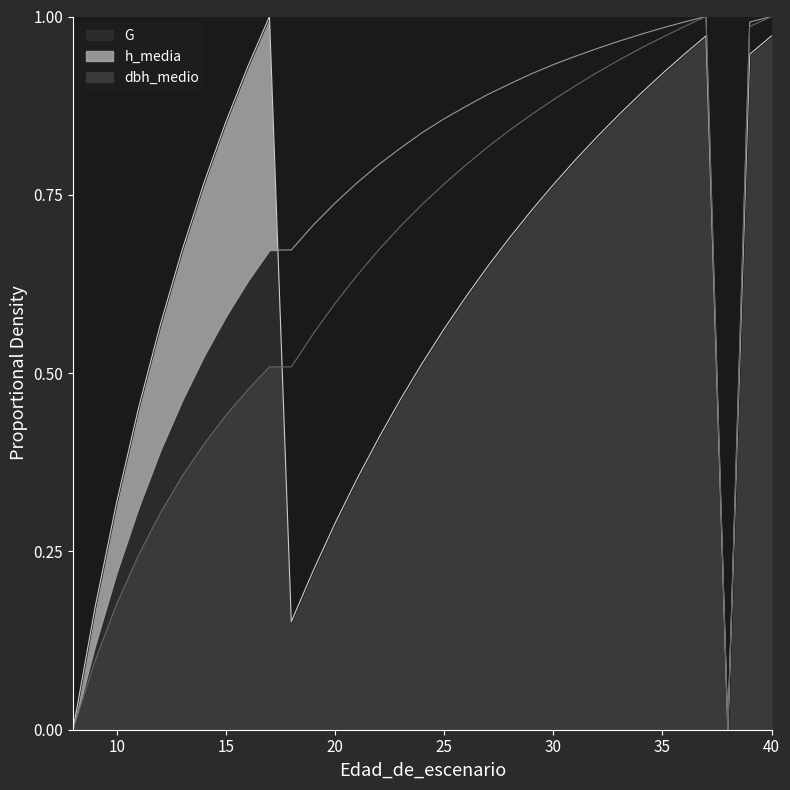

Between 23 and 21, which is larger?

23